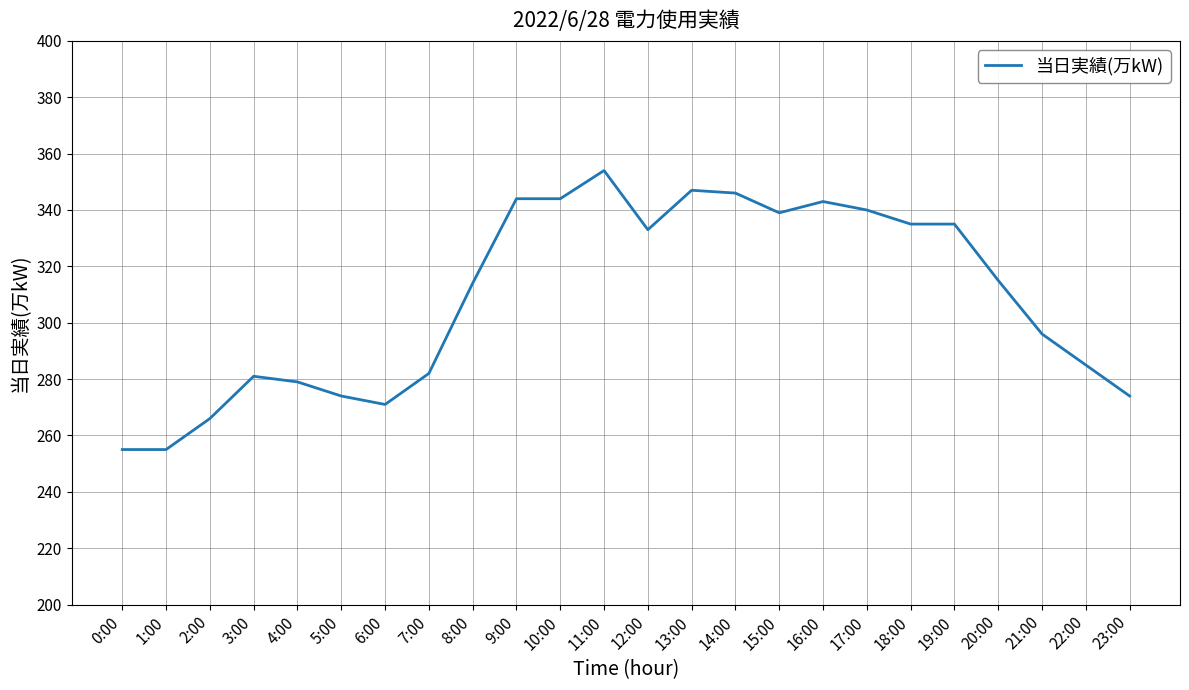

What position from the left is 16:00?

17